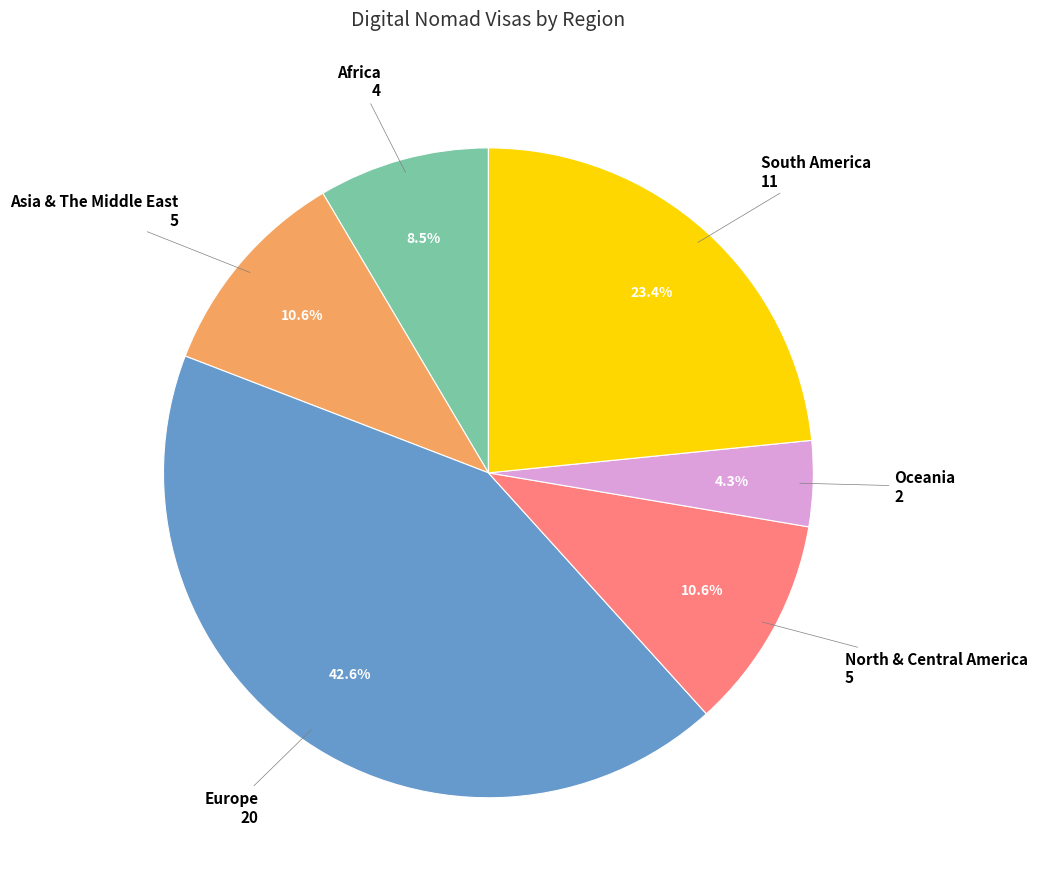

To the nearest percent, what percentage of the pie is Europe?

43%